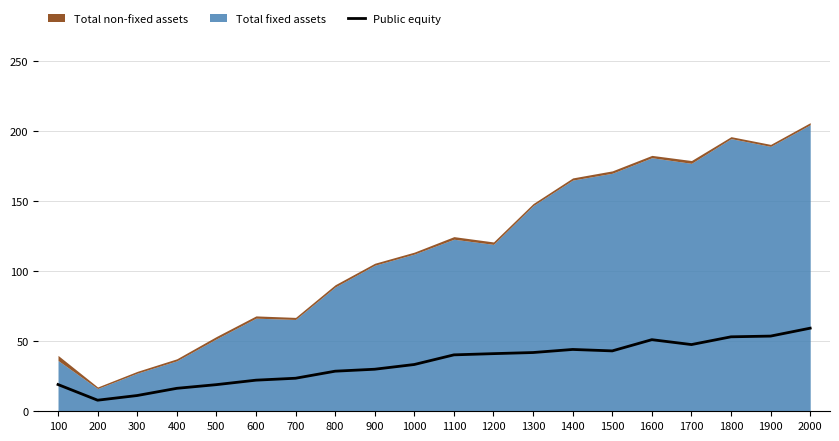

At which label does the data first exceed 40?

1100